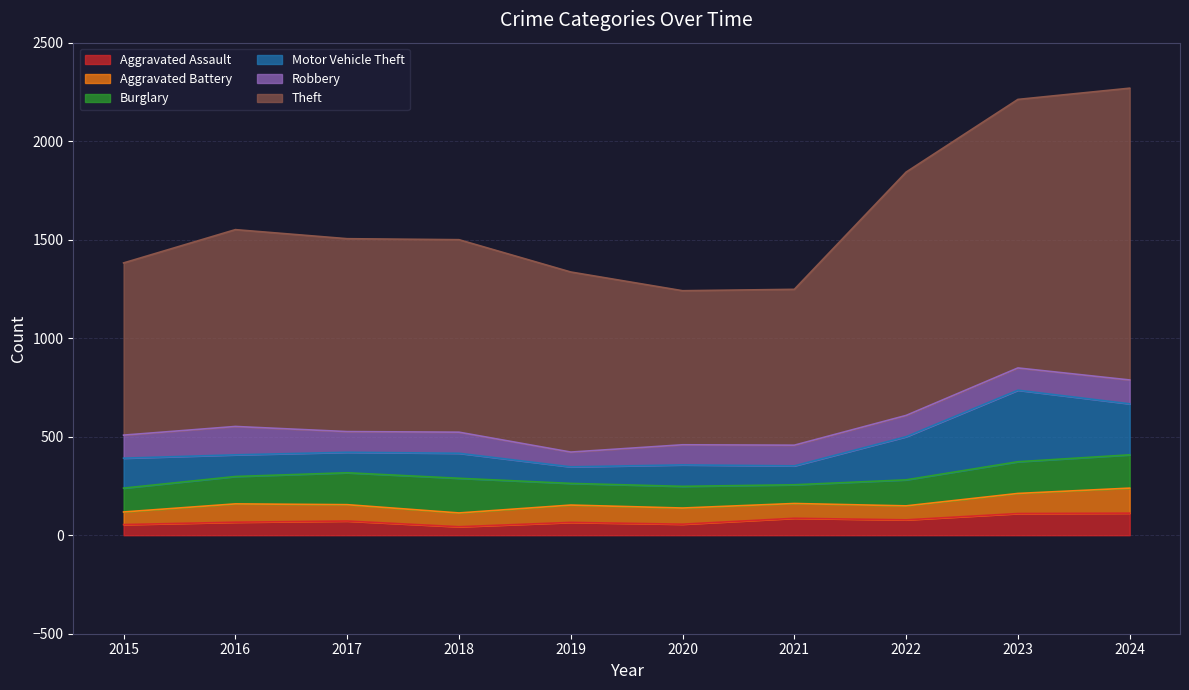

Rank the categories by Robbery value from lowest to highest.

2019, 2020, 2017, 2021, 2018, 2022, 2023, 2015, 2024, 2016